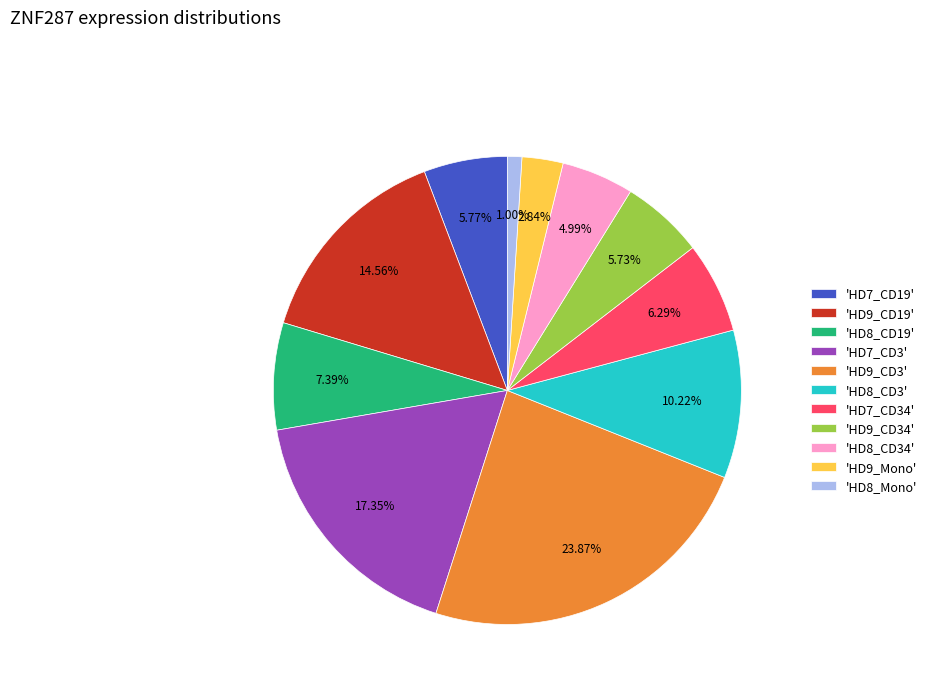

Do 'HD7_CD34' and 'HD9_CD34' together represent more than half of the pie?

No